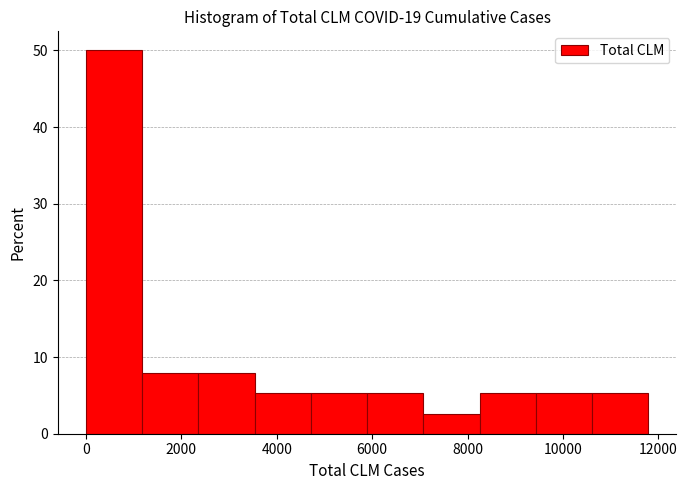

Reading left to right, transcribe this chart: for each bar, give the range it covers on the x-axis and its height. Neither the bar edges nor the heights are printed on the chart, so give them approximately, as read against the axes.

0 to 1200: 50
1200 to 2400: 8
2400 to 3600: 8
3600 to 4800: 5
4800 to 5800: 5
5800 to 7000: 5
7000 to 8200: 3
8200 to 9400: 5
9400 to 10600: 5
10600 to 11800: 5